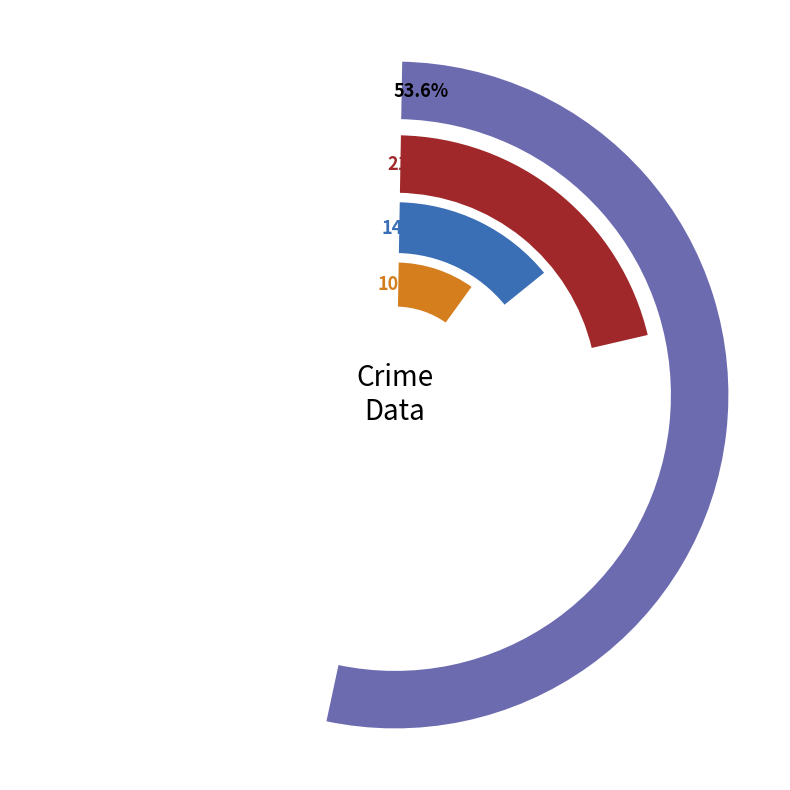

Which category has the smallest portion of the pie?

2023